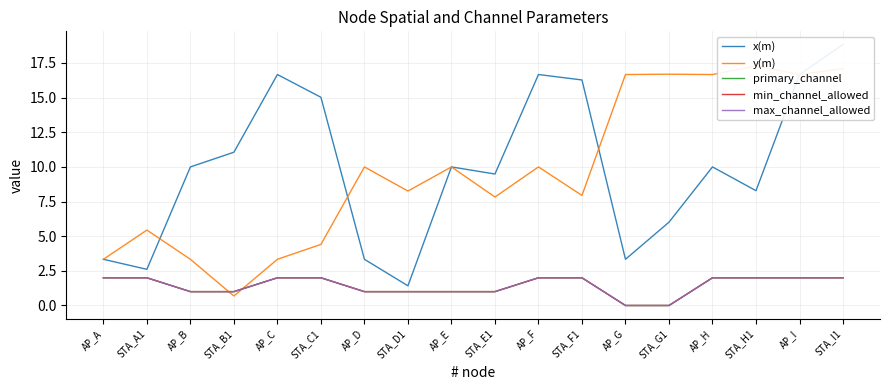

Reading left to right, extract all data points from this chart.

x(m): AP_A=3.3	STA_A1=2.6	AP_B=10.0	STA_B1=11.1	AP_C=16.7	STA_C1=15.0	AP_D=3.3	STA_D1=1.4	AP_E=10.0	STA_E1=9.5	AP_F=16.7	STA_F1=16.3	AP_G=3.3	STA_G1=6.0	AP_H=10.0	STA_H1=8.3	AP_I=16.7	STA_I1=18.8
y(m): AP_A=3.3	STA_A1=5.4	AP_B=3.3	STA_B1=0.7	AP_C=3.3	STA_C1=4.4	AP_D=10.0	STA_D1=8.3	AP_E=10.0	STA_E1=7.8	AP_F=10.0	STA_F1=7.9	AP_G=16.7	STA_G1=16.7	AP_H=16.7	STA_H1=17.3	AP_I=16.7	STA_I1=17.1
primary_channel: AP_A=2.0	STA_A1=2.0	AP_B=1.0	STA_B1=1.0	AP_C=2.0	STA_C1=2.0	AP_D=1.0	STA_D1=1.0	AP_E=1.0	STA_E1=1.0	AP_F=2.0	STA_F1=2.0	AP_G=0.0	STA_G1=0.0	AP_H=2.0	STA_H1=2.0	AP_I=2.0	STA_I1=2.0
min_channel_allowed: AP_A=2.0	STA_A1=2.0	AP_B=1.0	STA_B1=1.0	AP_C=2.0	STA_C1=2.0	AP_D=1.0	STA_D1=1.0	AP_E=1.0	STA_E1=1.0	AP_F=2.0	STA_F1=2.0	AP_G=0.0	STA_G1=0.0	AP_H=2.0	STA_H1=2.0	AP_I=2.0	STA_I1=2.0
max_channel_allowed: AP_A=2.0	STA_A1=2.0	AP_B=1.0	STA_B1=1.0	AP_C=2.0	STA_C1=2.0	AP_D=1.0	STA_D1=1.0	AP_E=1.0	STA_E1=1.0	AP_F=2.0	STA_F1=2.0	AP_G=0.0	STA_G1=0.0	AP_H=2.0	STA_H1=2.0	AP_I=2.0	STA_I1=2.0